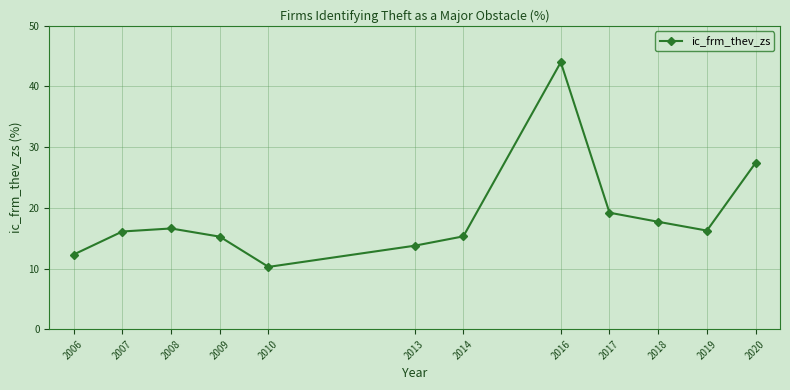

What is the difference between the maximum and minimum values?

33.7